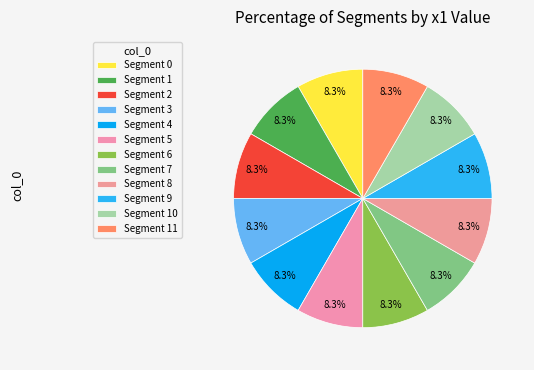

Count the number of slices in the pie.

12